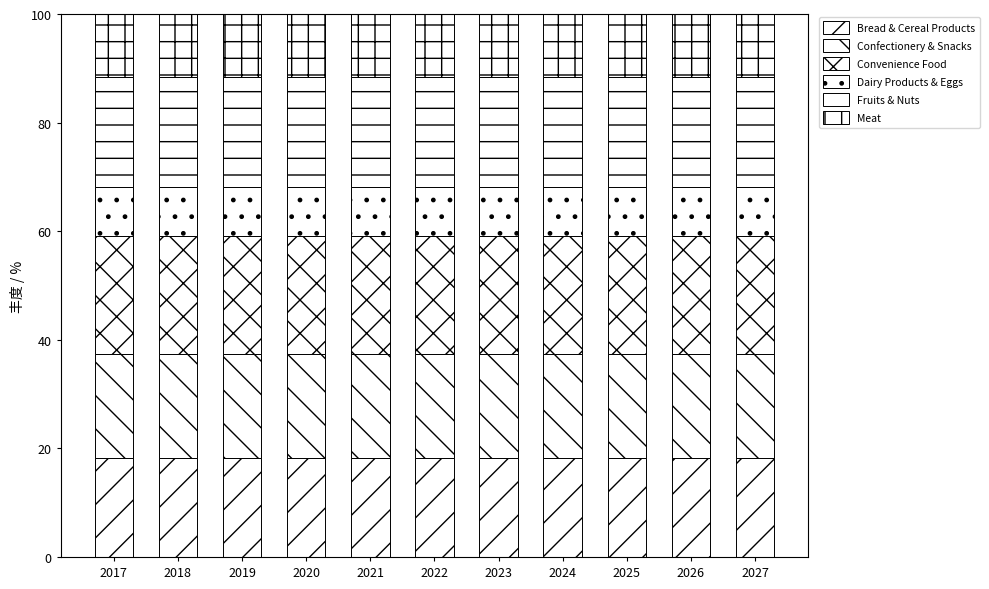

What is the total value across all series at 2027?

100.0